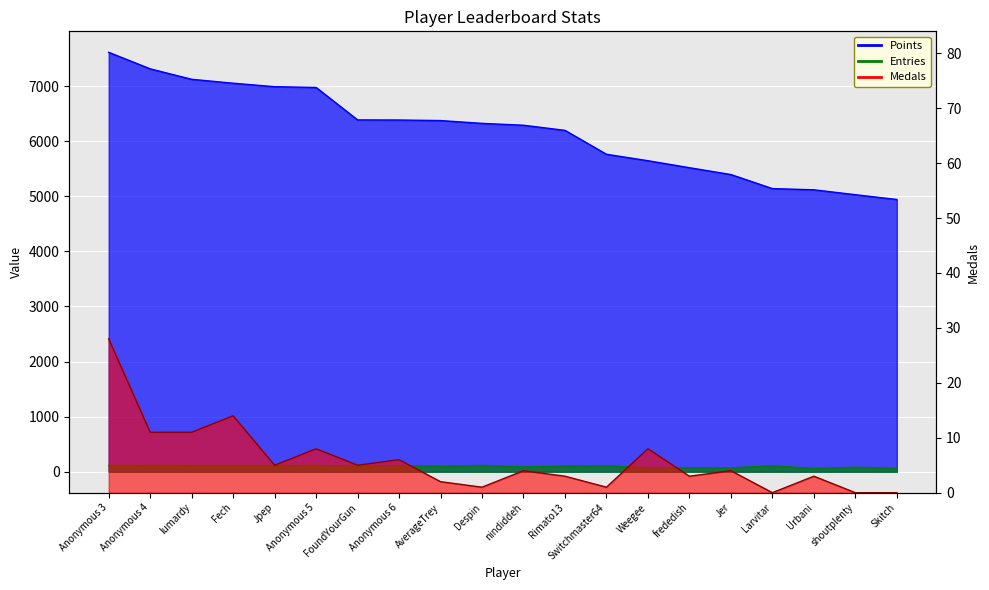

Reading left to right, what are all the values shown in this chart?

Points: Anonymous 3=7614	Anonymous 4=7314	lumardy=7124	Fech=7053	Jpep=6990	Anonymous 5=6976	FoundYourGun=6387	Anonymous 6=6385	AverageTrey=6375	Despin=6324	nindiddeh=6290	Rimato13=6197	Switchmaster64=5763	Weegee=5646	frededish=5519	Jer=5395	Larvitar=5140	Urbani=5118	shoutplenty=5029	Skitch=4942
Medals: Anonymous 3=28	Anonymous 4=11	lumardy=11	Fech=14	Jpep=5	Anonymous 5=8	FoundYourGun=5	Anonymous 6=6	AverageTrey=2	Despin=1	nindiddeh=4	Rimato13=3	Switchmaster64=1	Weegee=8	frededish=3	Jer=4	Larvitar=0	Urbani=3	shoutplenty=0	Skitch=0
Entries: Anonymous 3=114	Anonymous 4=115	lumardy=113	Fech=113	Jpep=113	Anonymous 5=114	FoundYourGun=100	Anonymous 6=113	AverageTrey=98	Despin=114	nindiddeh=86	Rimato13=101	Switchmaster64=109	Weegee=72	frededish=71	Jer=69	Larvitar=107	Urbani=60	shoutplenty=81	Skitch=62